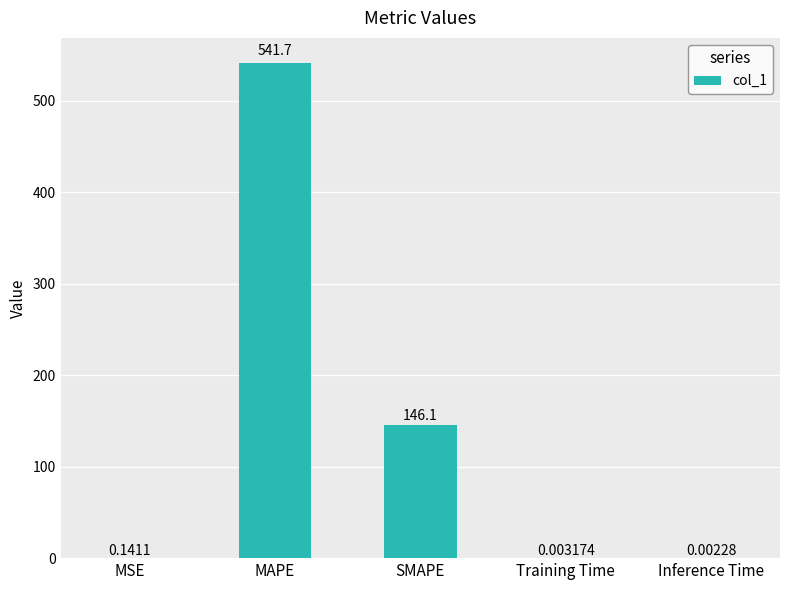

What is the average value?

137.6